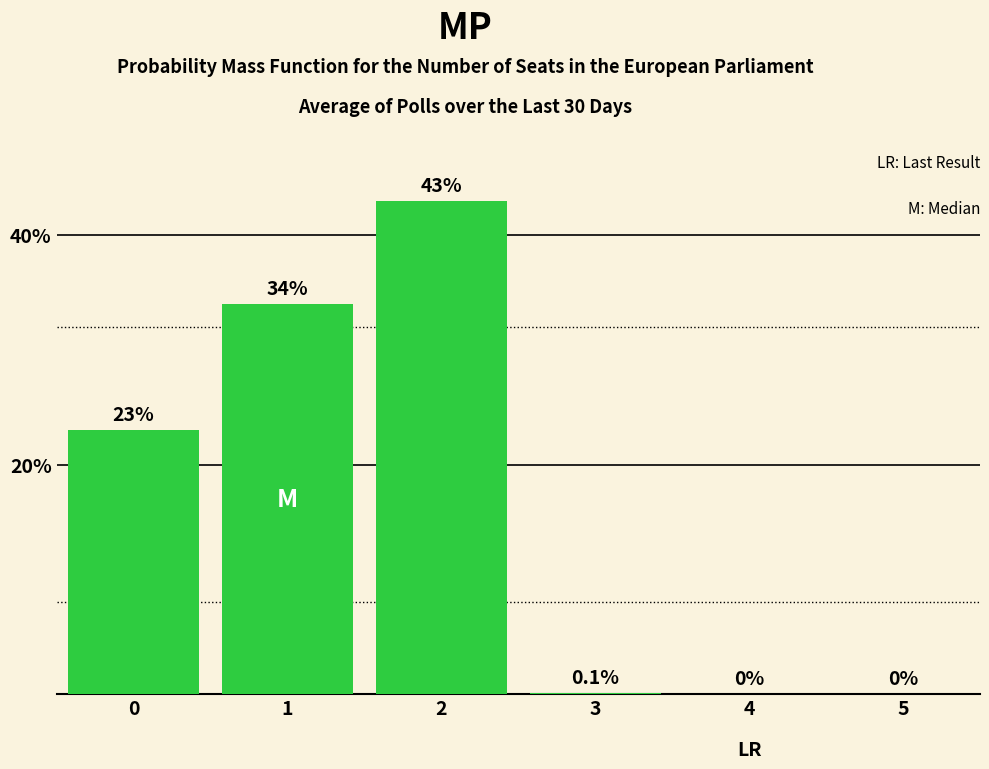

Approximately how many times larger is the value at 2 compared to 0?

1.9